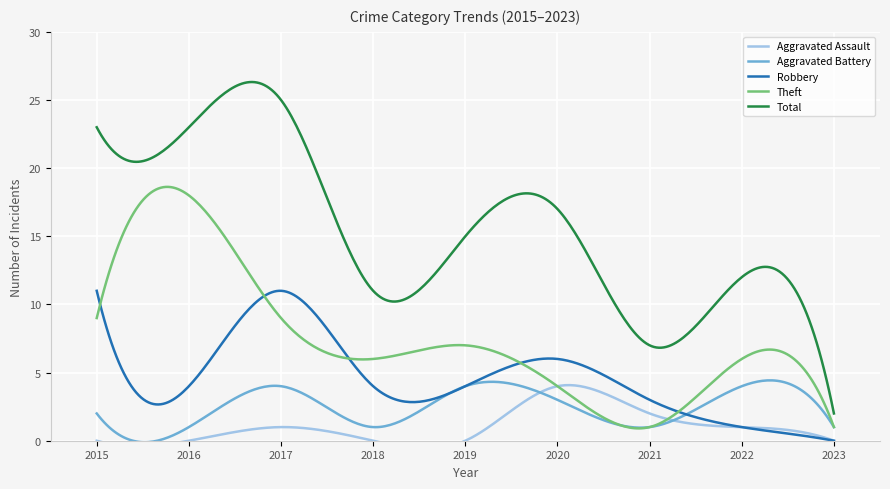

Count the Aggravated Battery values in the range 1 to 4.

9